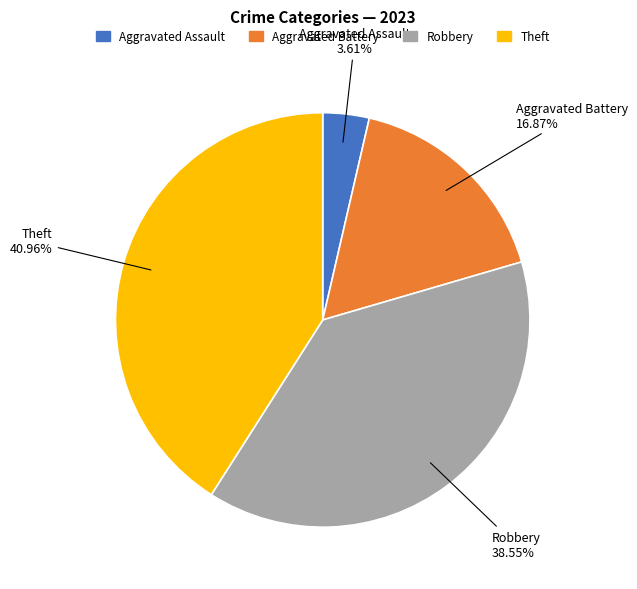

Is it true that Aggravated Assault is 4% of the pie?

True